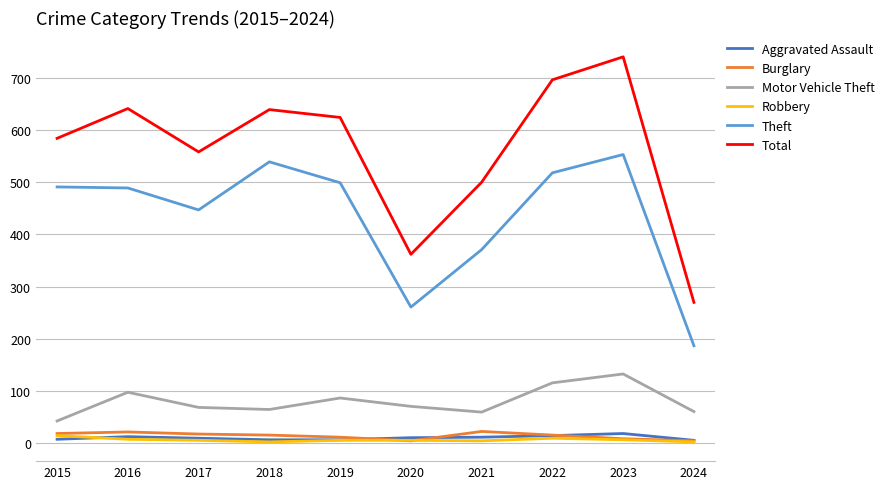

What is the highest value of the Aggravated Assault series?

19